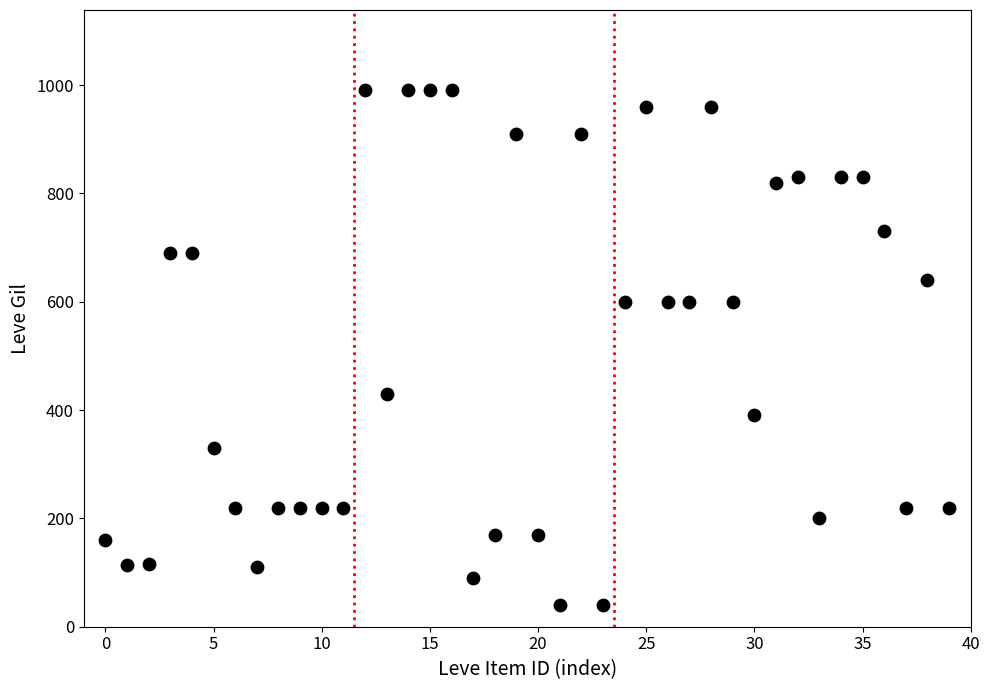

What is the range of Y values (max minus min)?

950